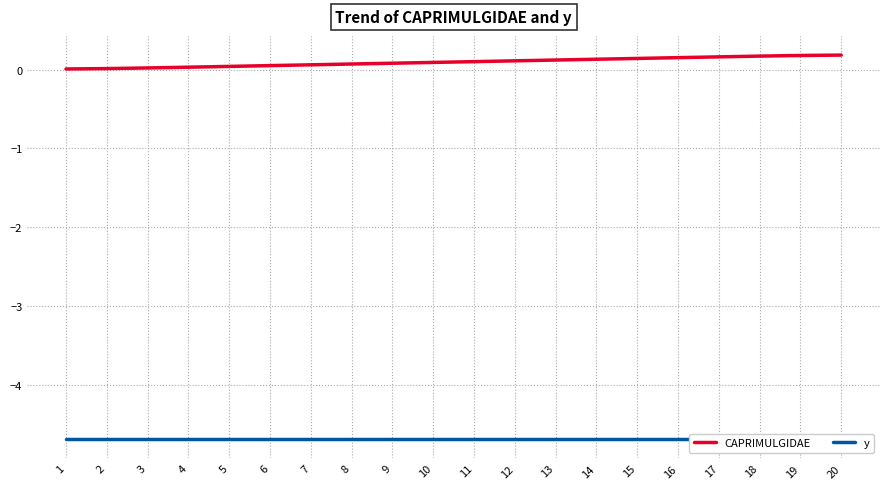

True or false: CAPRIMULGIDAE and y cross at least once.

False